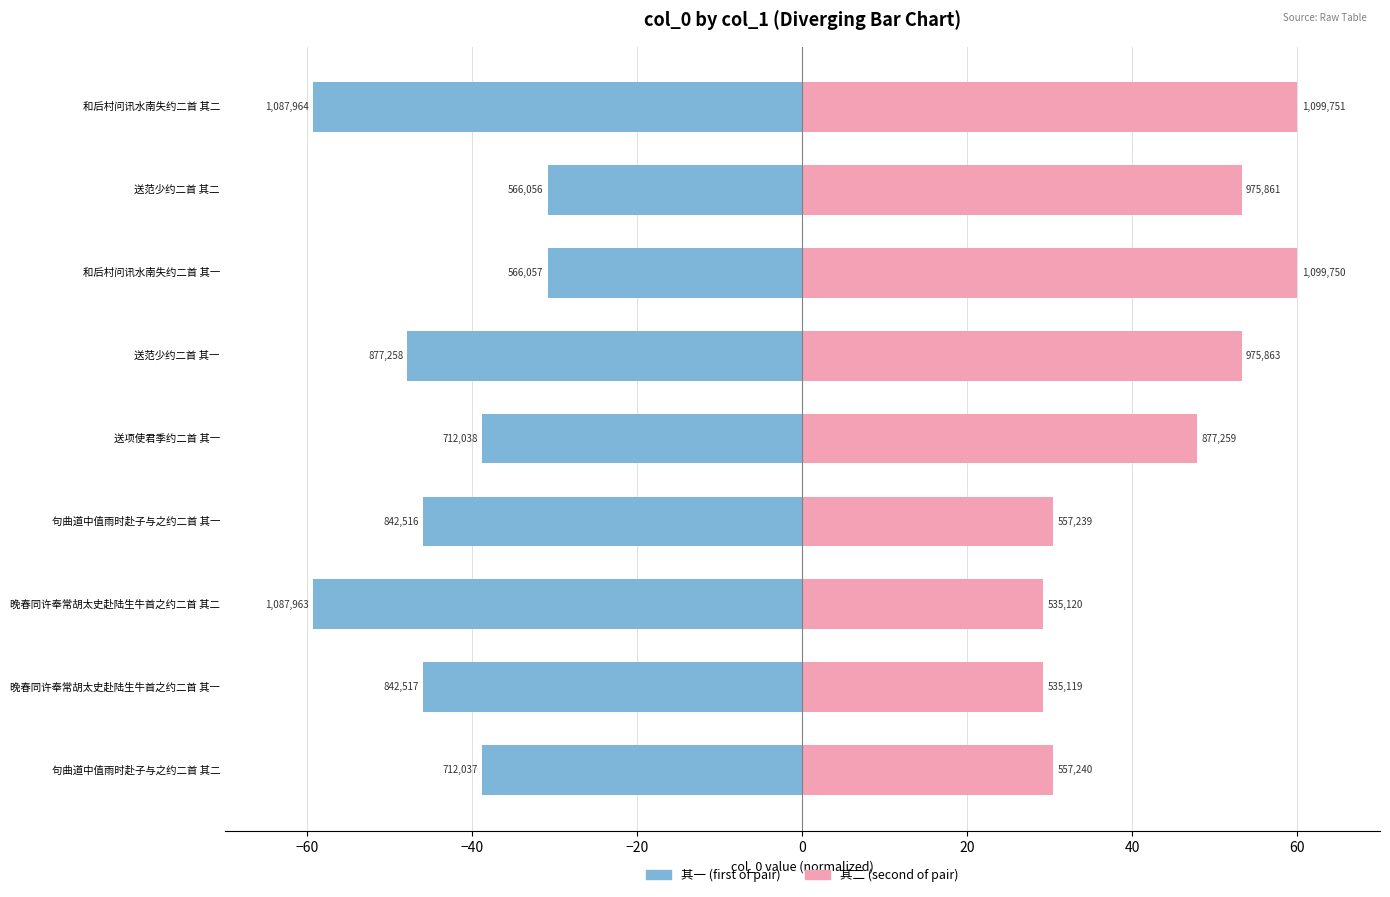

Which series has the largest range (max minus min)?

其二 (second of pair)